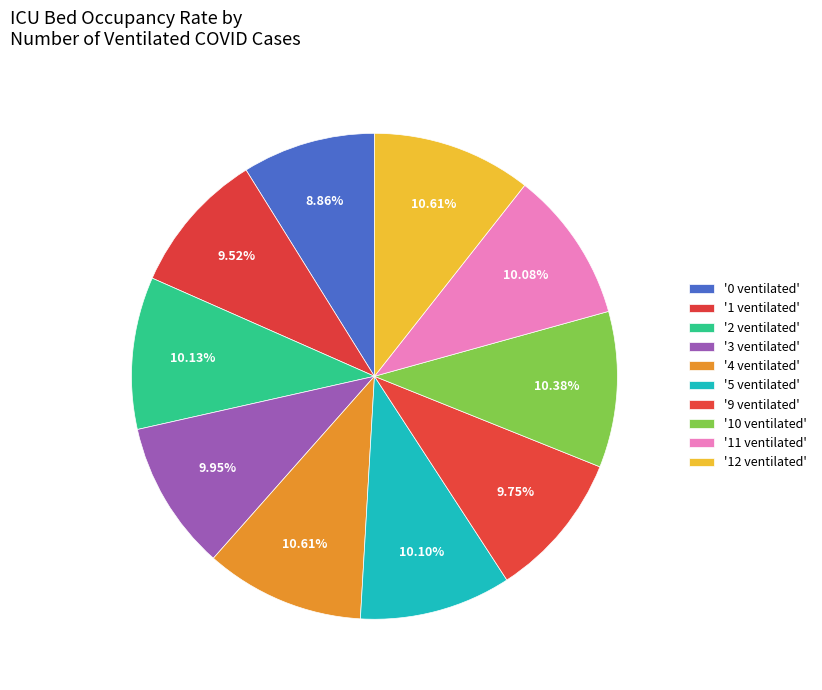

Count the number of slices in the pie.

10